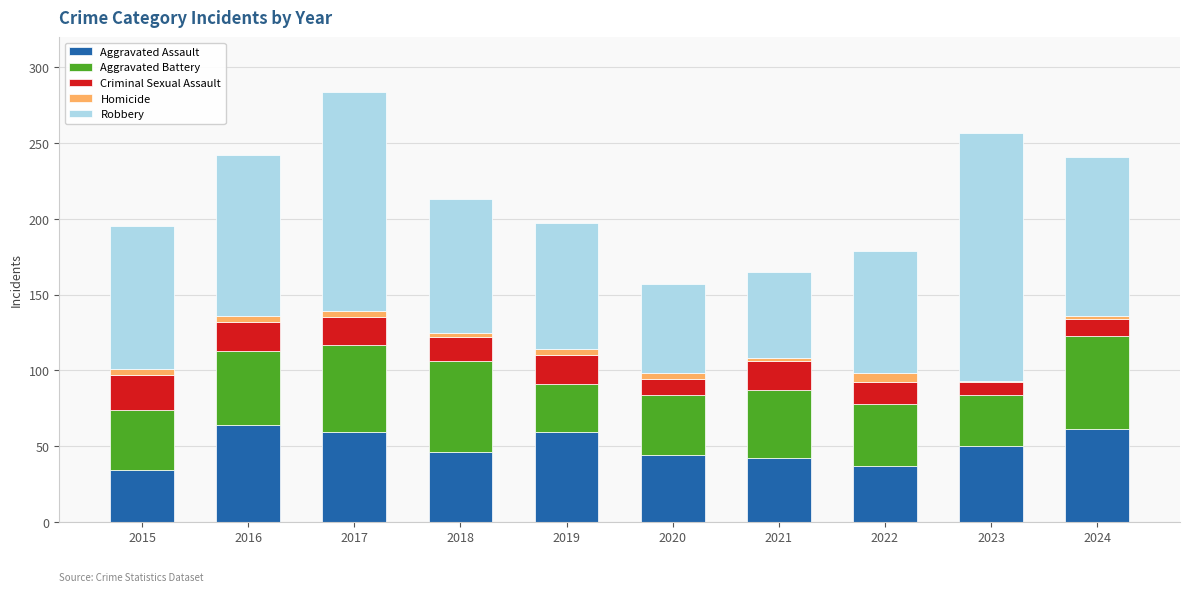

What is the average value of the Aggravated Assault series?

50